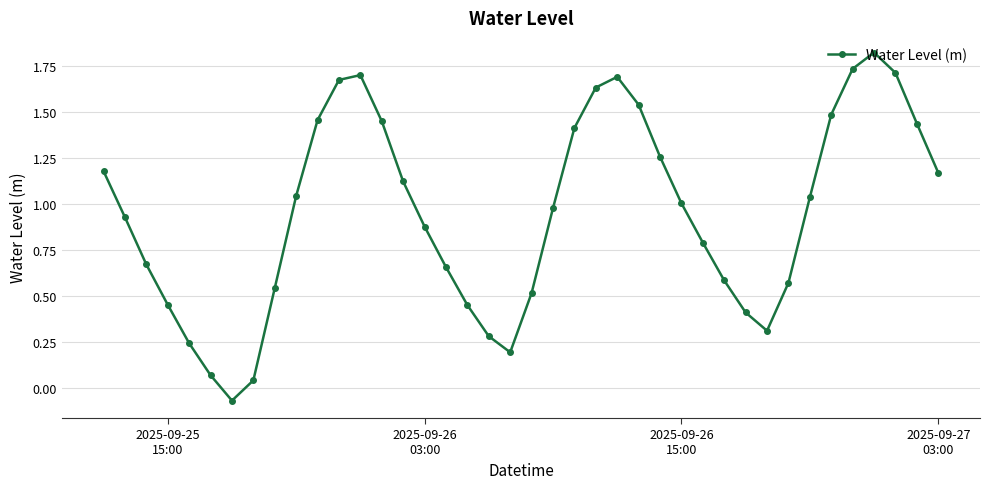

What is the value of the 19th point from the left?

0.3